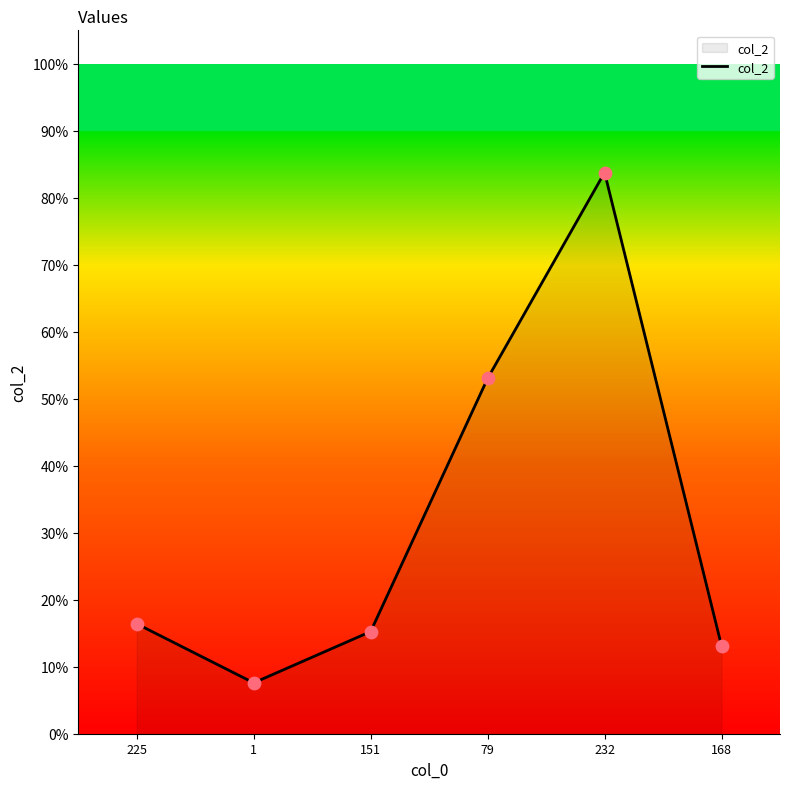

Is this an area chart (filled region under the line)?

Yes